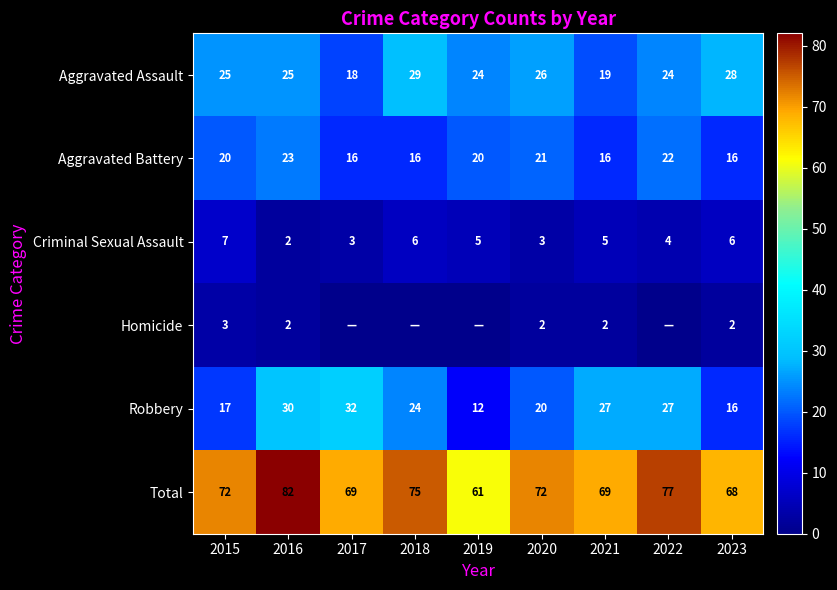

What is the greatest value displayed?

82